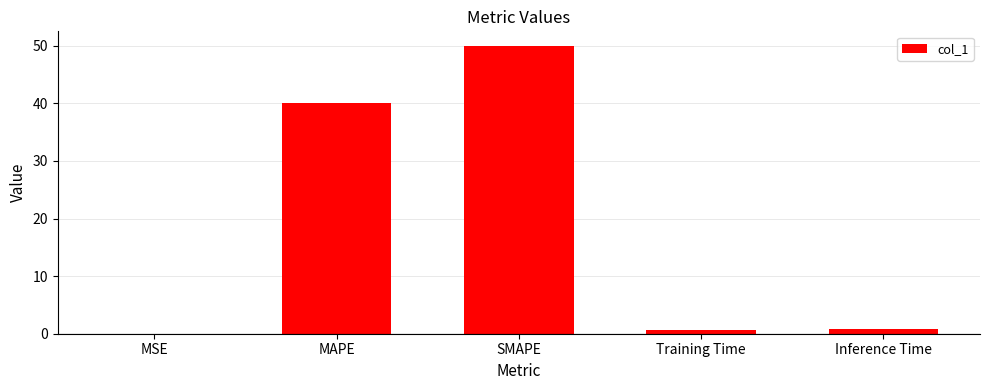

Which has a higher value, Training Time or MSE?

Training Time